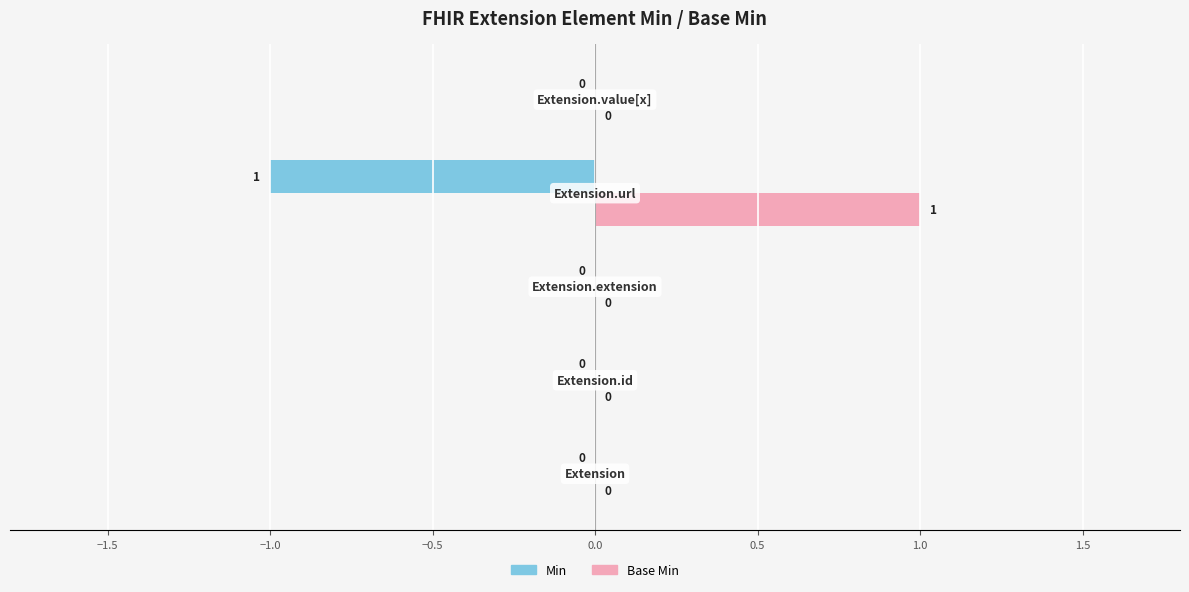

Which series has the largest total across all categories?

Base Min